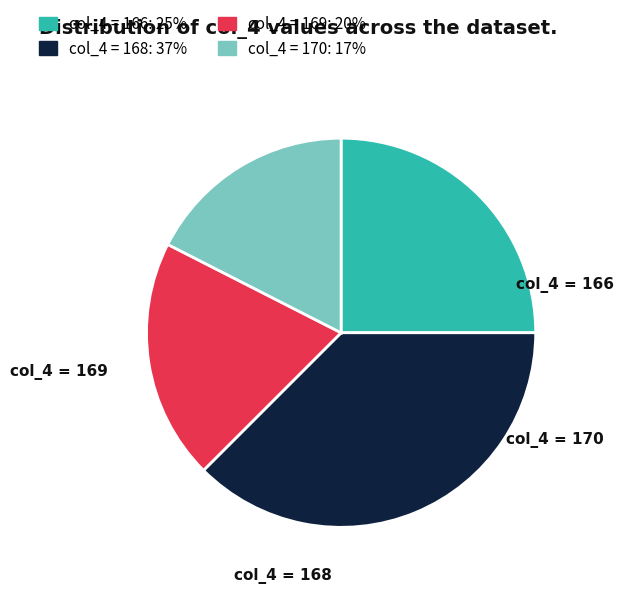

Is there any slice that represents more than half of the pie?

No